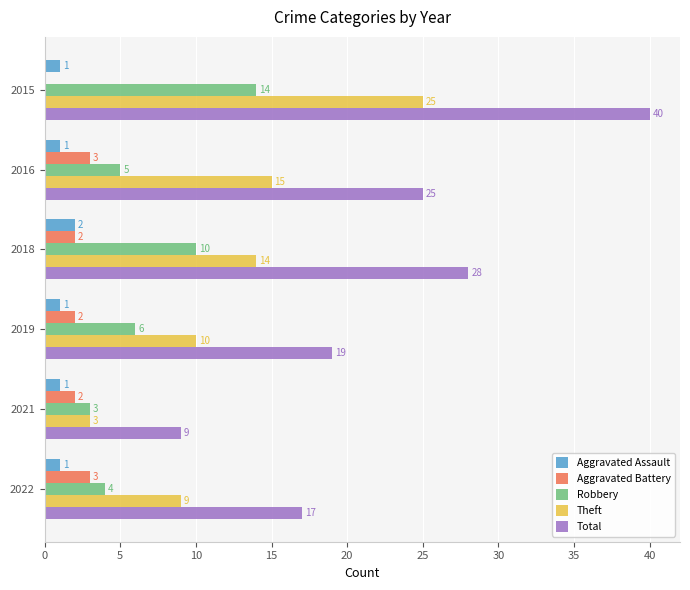

What are all the series names shown in the legend?

Aggravated Assault, Aggravated Battery, Robbery, Theft, Total